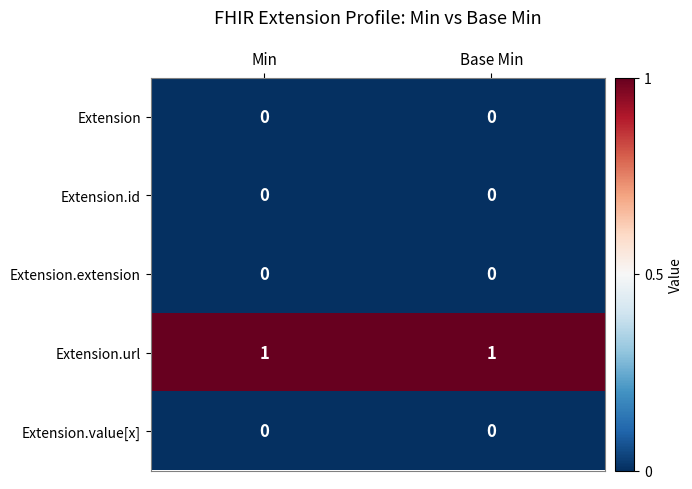

How many series are shown in this chart?

5